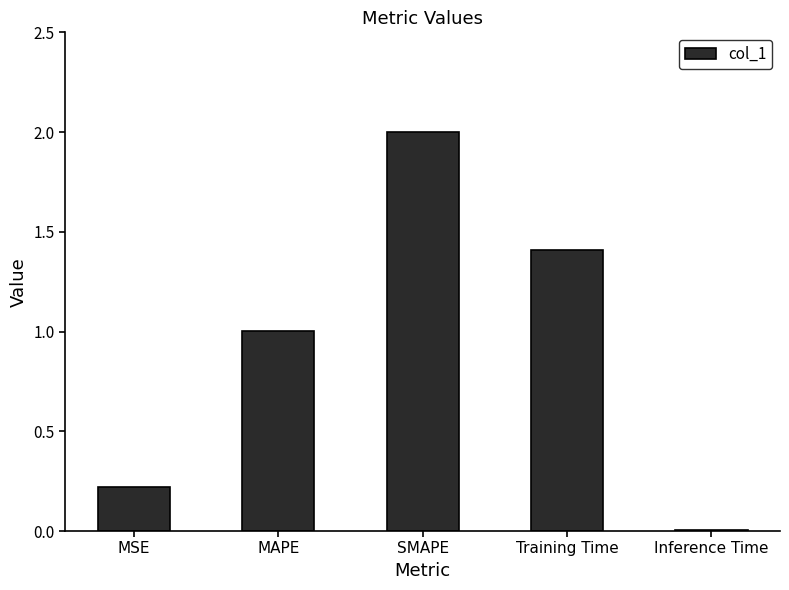

What is the maximum value shown in the chart?

2.0